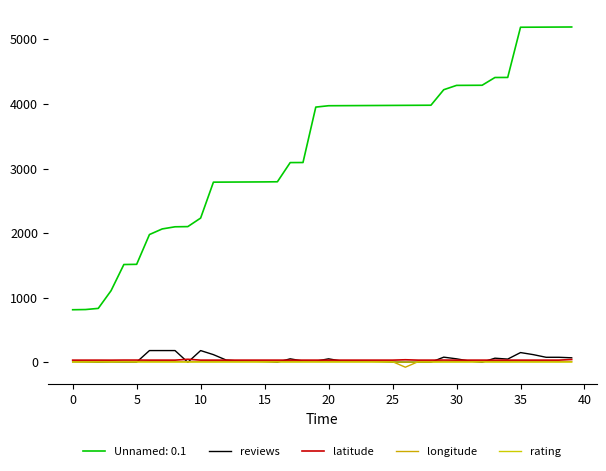

Which series has the largest range (max minus min)?

Unnamed: 0.1